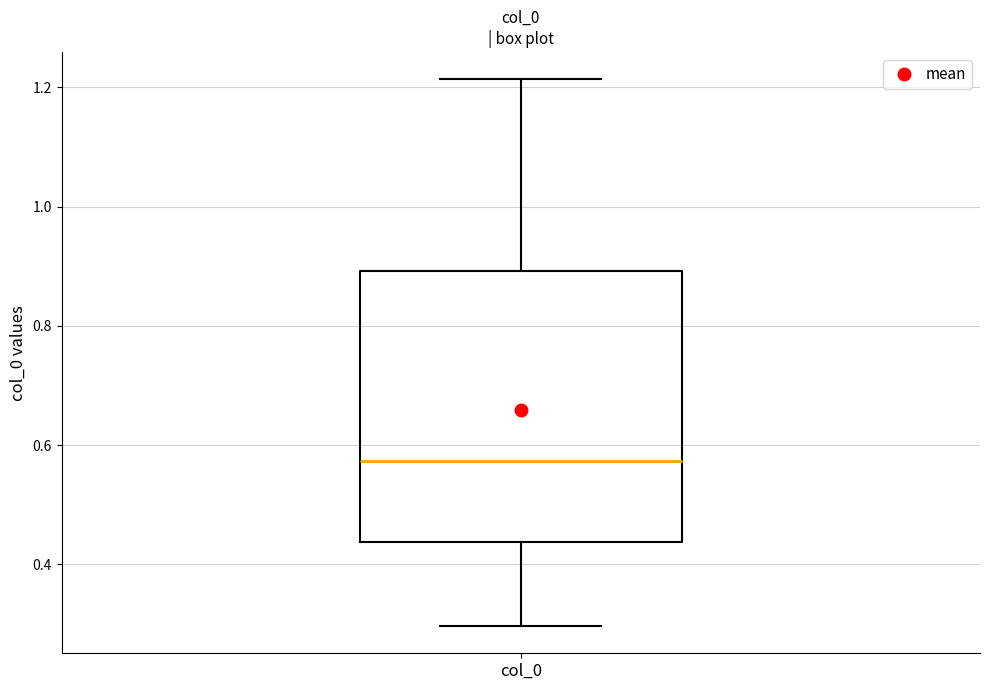

Transcribe this box plot: give where the median line is, the range the box spans, and where the two whiskers end, as read against the y-axis. The values are not printed on the chart, so give them approximately, as read against the axis.

median 0.58, box 0.44 to 0.90, whiskers 0.30 to 1.22